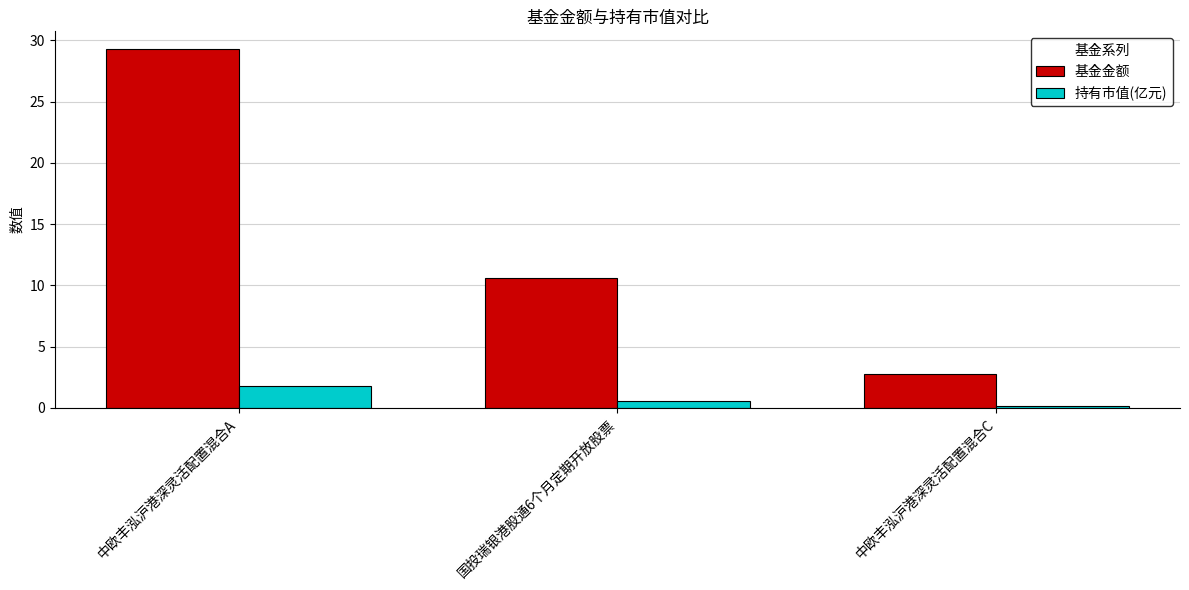

At which label is 持有市值(亿元) closest to 0?

中欧丰泓沪港深灵活配置混合C